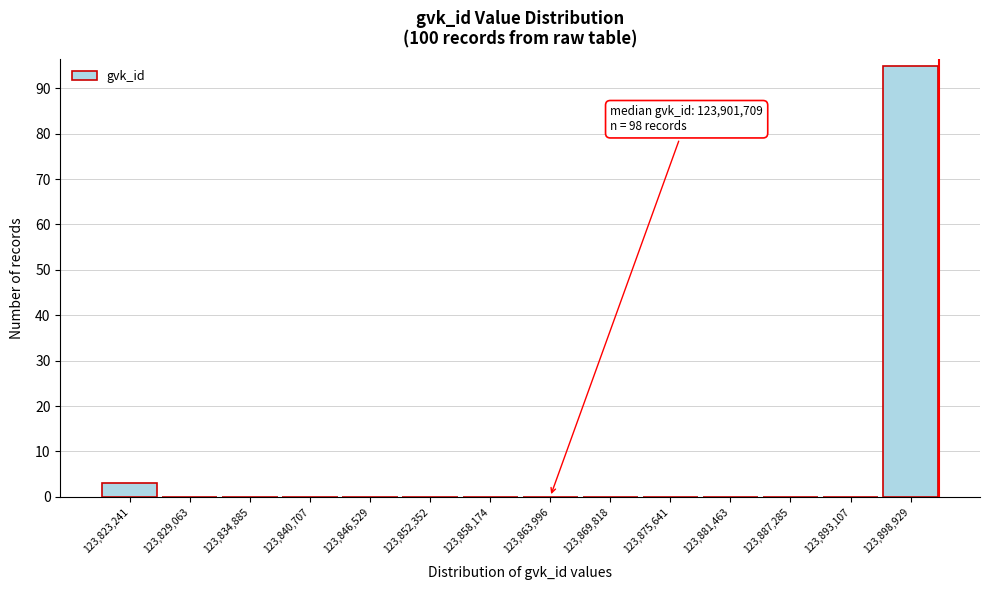

Which range on the x-axis has the tallest bar?

123896000 to 123902000